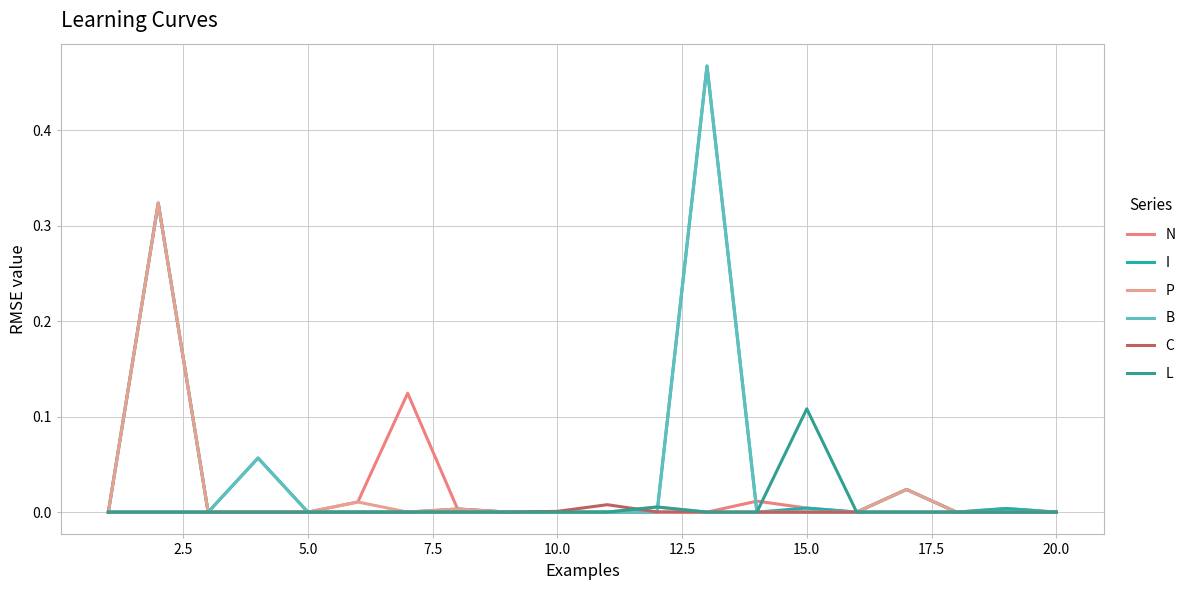

Does the chart display data point markers on the line(s)?

No